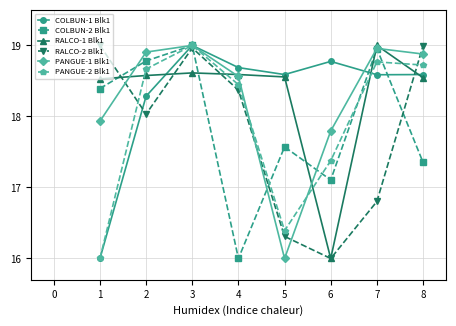

What is the difference between the PANGUE-1 Blk1 values at 4 and 1?

0.6